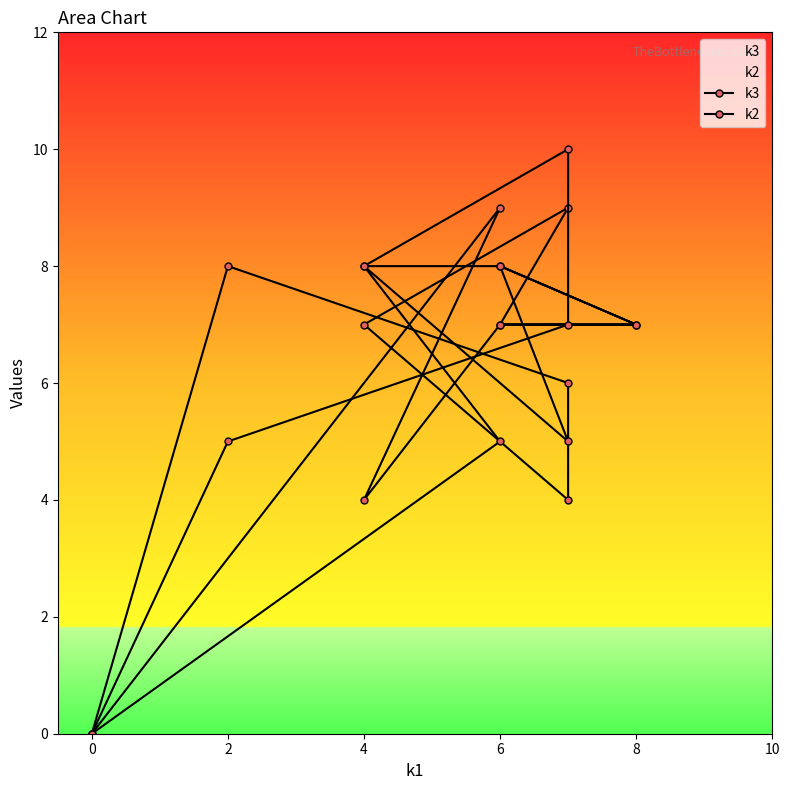

What is the value of the k2 point at the 6th from the left?

5